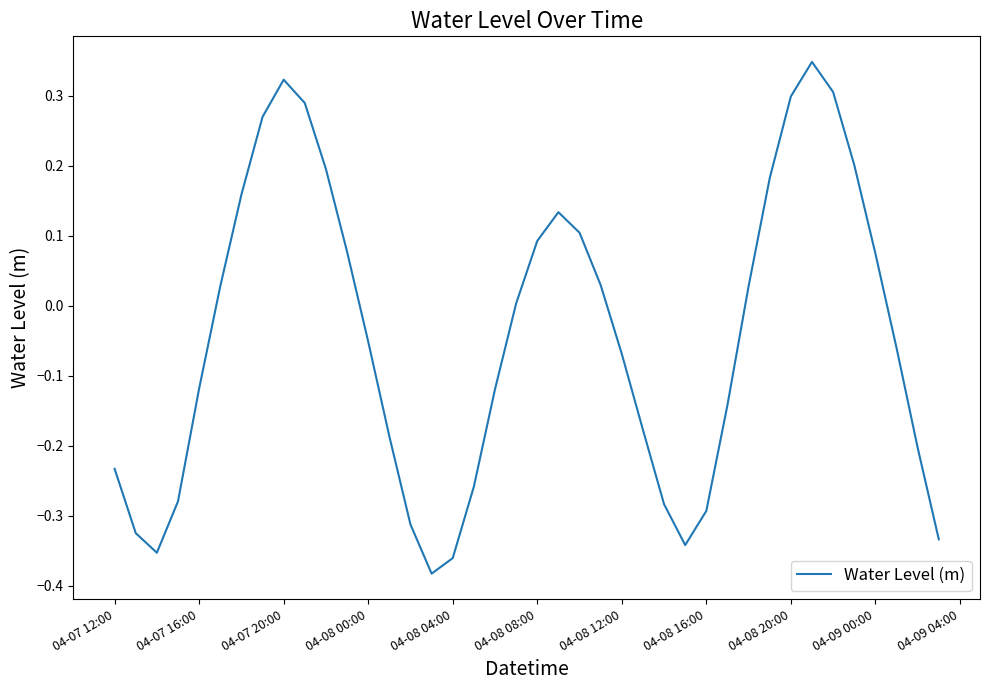

What is the difference between the maximum and minimum values?

0.7